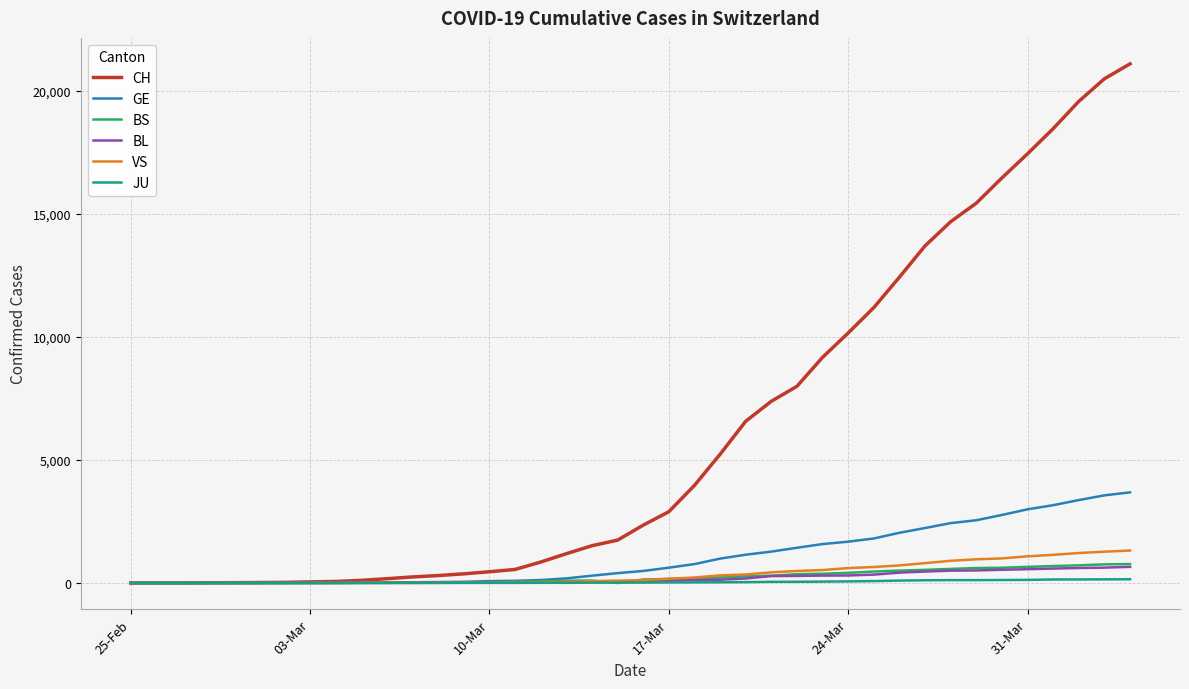

Which series has the widest spread of values?

CH